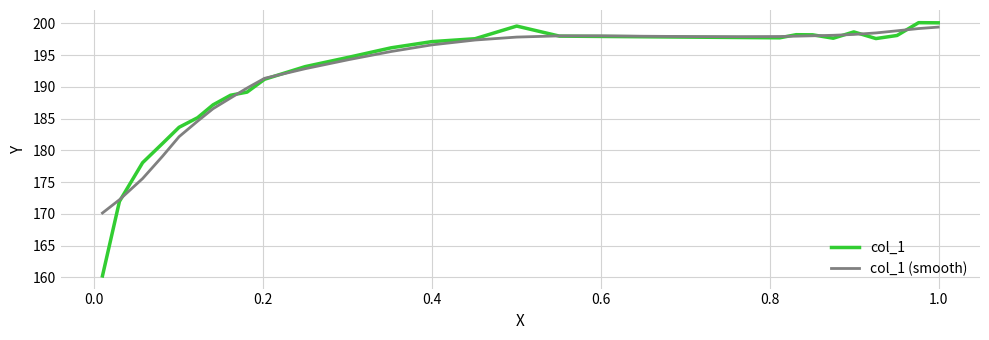

Which series has the largest range (max minus min)?

col_1